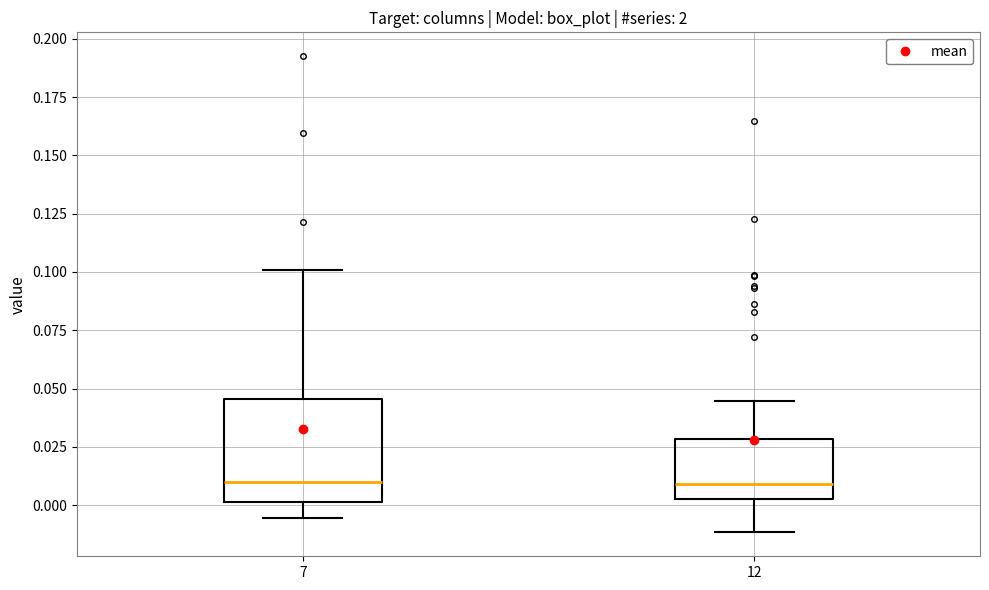

Reading left to right, read every box against the y-axis: the position of its median line, the range the box covers, and the ends of its whiskers. The values are not printed on the chart, so give them approximately, as read against the axis.

7: median 0.010, box 0.000 to 0.045, whiskers -0.005 to 0.100
12: median 0.010, box 0.005 to 0.030, whiskers -0.010 to 0.045